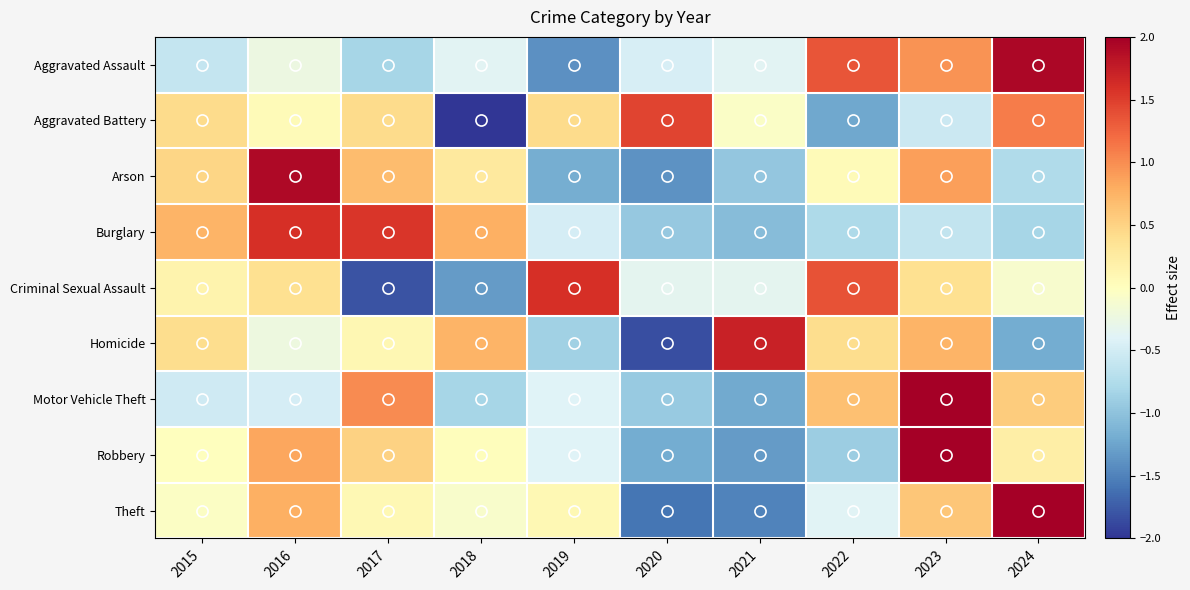

Reading left to right, list all the values displayed in this chart.

Aggravated Assault: 2015=-0.6	2016=-0.2	2017=-0.8	2018=-0.4	2019=-1.4	2020=-0.5	2021=-0.4	2022=1.4	2023=1.0	2024=1.9
Aggravated Battery: 2015=0.4	2016=0.1	2017=0.4	2018=-2.1	2019=0.4	2020=1.5	2021=-0.1	2022=-1.2	2023=-0.5	2024=1.1
Arson: 2015=0.5	2016=1.9	2017=0.7	2018=0.3	2019=-1.2	2020=-1.4	2021=-1.0	2022=0.1	2023=0.9	2024=-0.8
Burglary: 2015=0.7	2016=1.6	2017=1.6	2018=0.8	2019=-0.5	2020=-0.9	2021=-1.1	2022=-0.8	2023=-0.6	2024=-0.8
Criminal Sexual Assault: 2015=0.1	2016=0.4	2017=-1.8	2018=-1.3	2019=1.6	2020=-0.3	2021=-0.3	2022=1.4	2023=0.4	2024=-0.1
Homicide: 2015=0.4	2016=-0.2	2017=0.1	2018=0.7	2019=-0.9	2020=-1.8	2021=1.7	2022=0.4	2023=0.7	2024=-1.2
Motor Vehicle Theft: 2015=-0.5	2016=-0.5	2017=1.0	2018=-0.8	2019=-0.4	2020=-0.9	2021=-1.2	2022=0.6	2023=2.1	2024=0.6
Robbery: 2015=0.0	2016=0.8	2017=0.5	2018=0.0	2019=-0.4	2020=-1.2	2021=-1.3	2022=-0.9	2023=2.2	2024=0.2
Theft: 2015=-0.0	2016=0.8	2017=0.1	2018=-0.1	2019=0.1	2020=-1.6	2021=-1.5	2022=-0.4	2023=0.6	2024=2.0